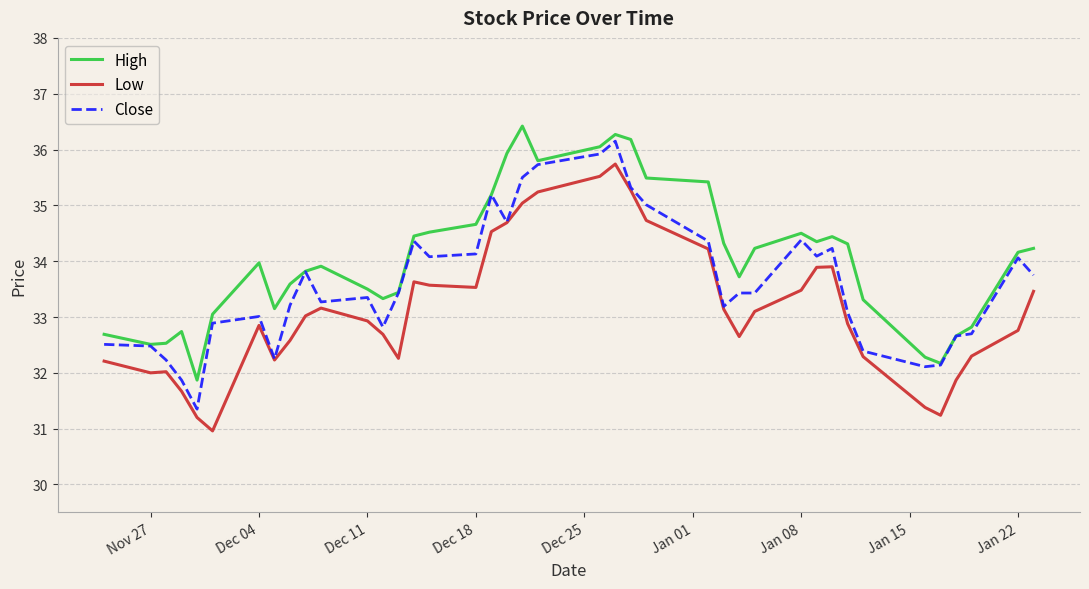

What is the greatest value displayed?

36.4